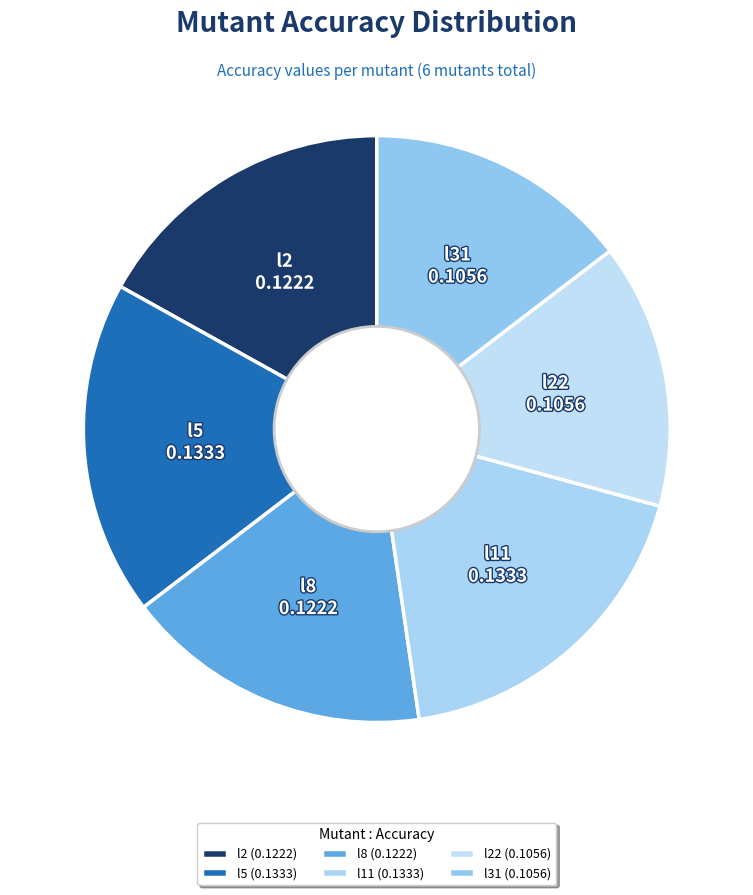

Rank the categories by value from highest to lowest.

l5, l11, l2, l8, l22, l31